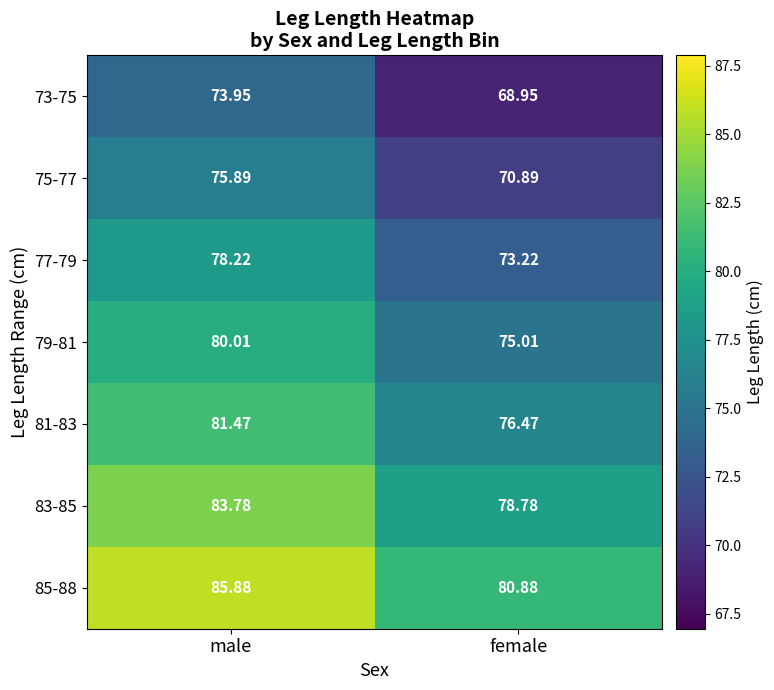

Which category has the highest value across all series?

male